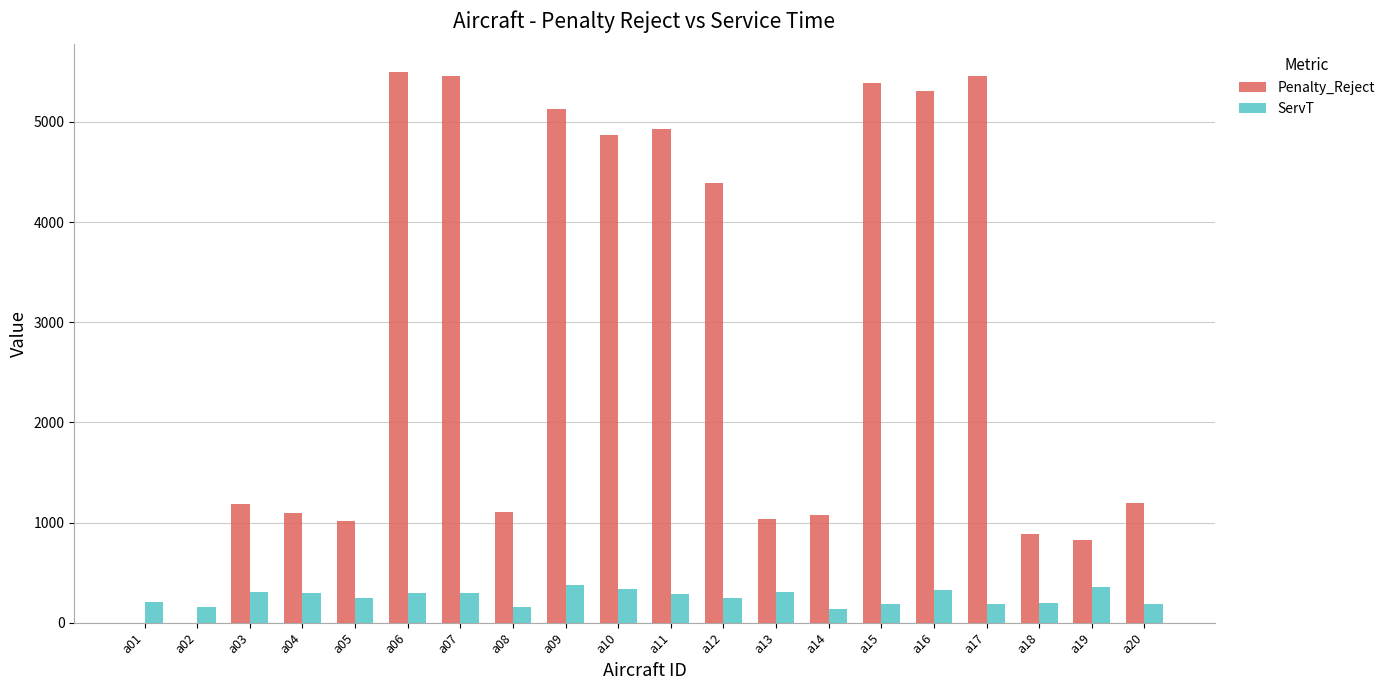

The Penalty_Reject series shows 4870.0 at a10. True or false?

True